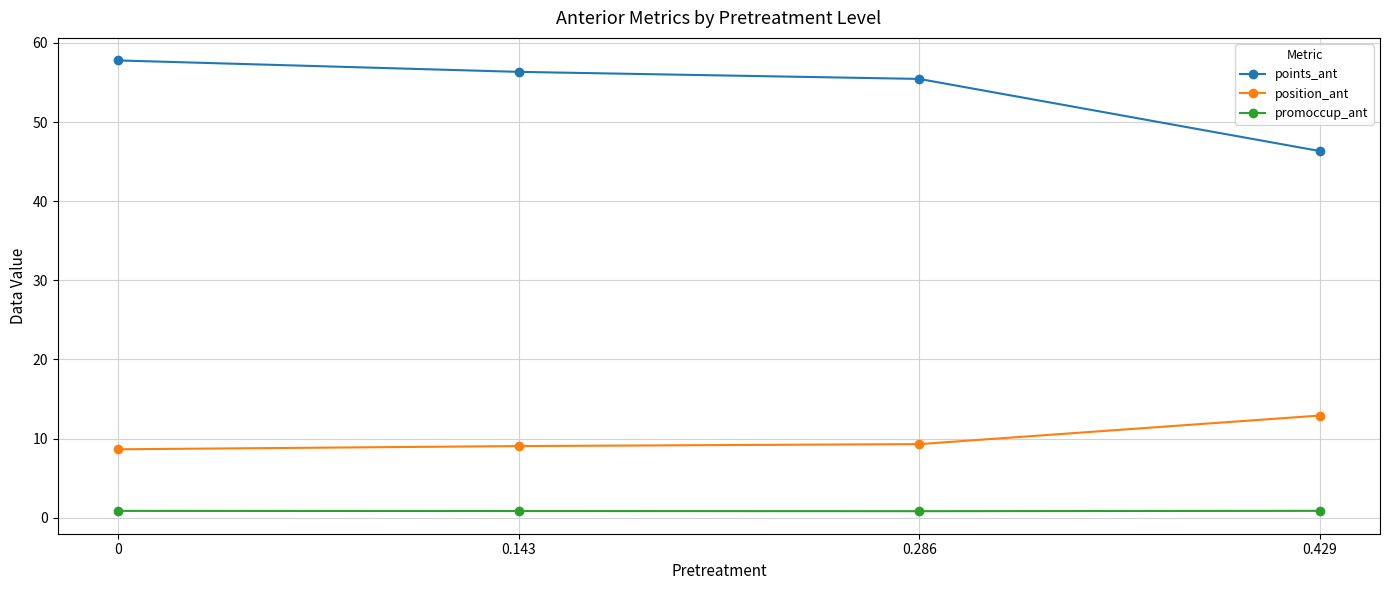

What is the maximum value shown in the chart?

57.8